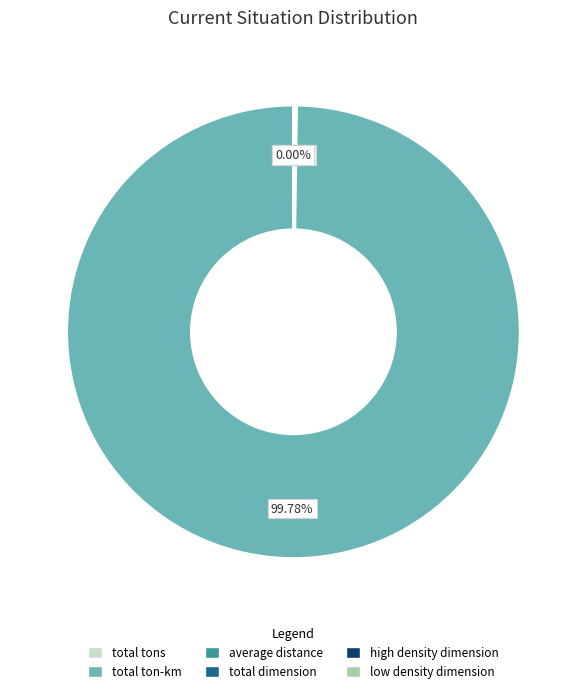

Between total dimension and low density dimension, which is larger?

low density dimension